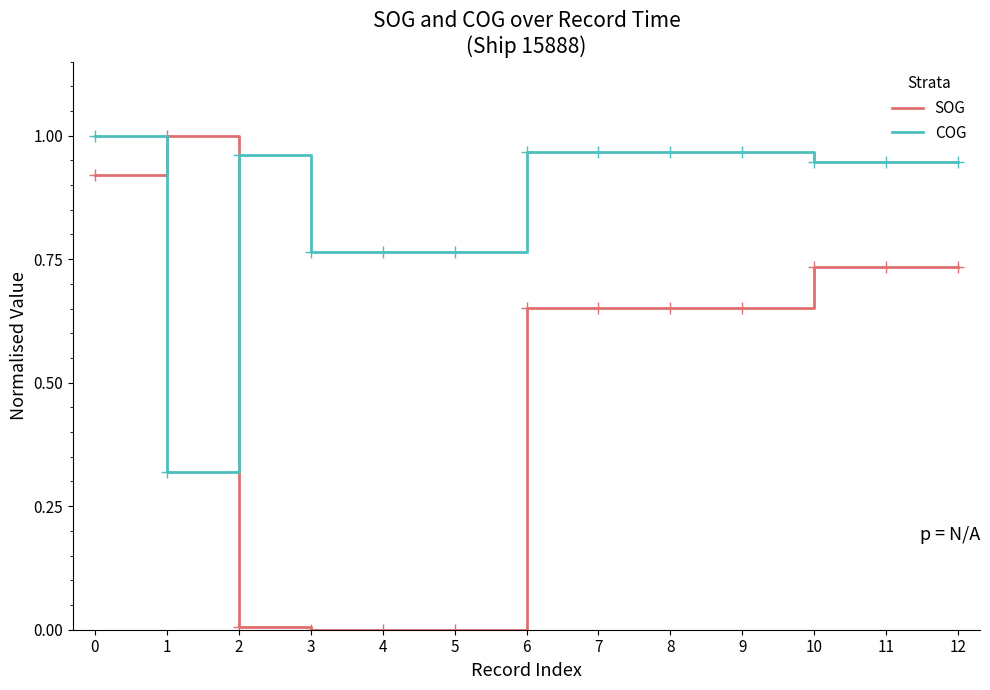

Is the value of COG at 11 greater than the value of SOG at 0?

Yes